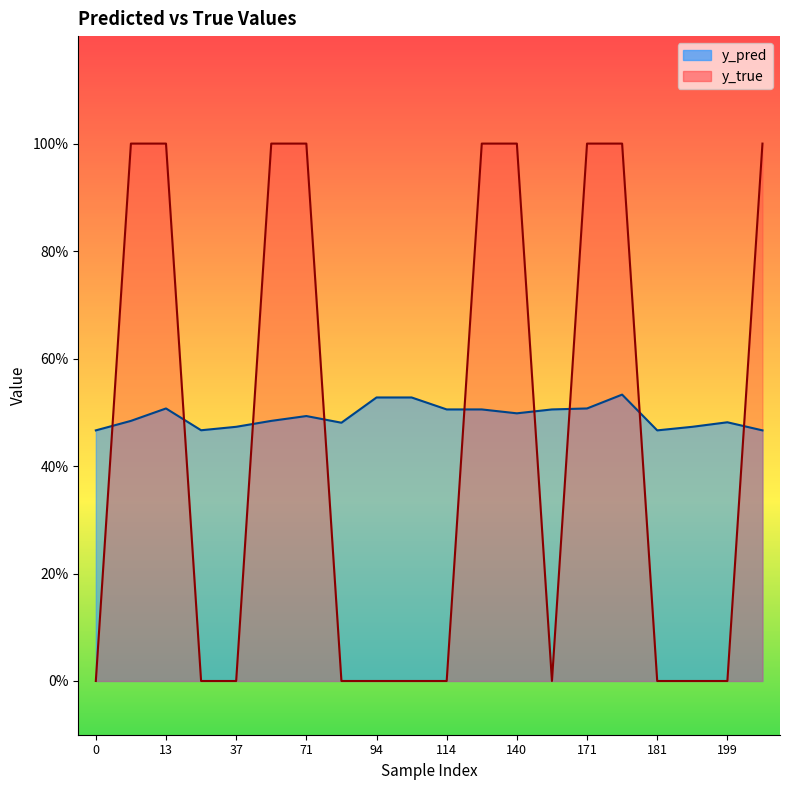

Between 56 and 198, which series saw the biggest shift?

y_true